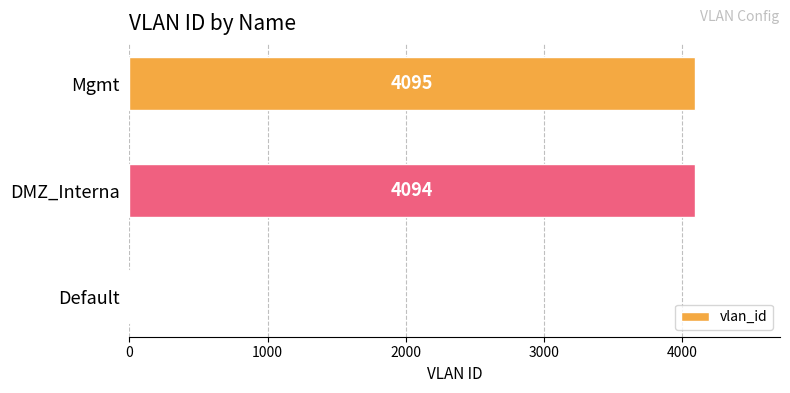

Is it true that the value at DMZ_Interna is 1382?

False